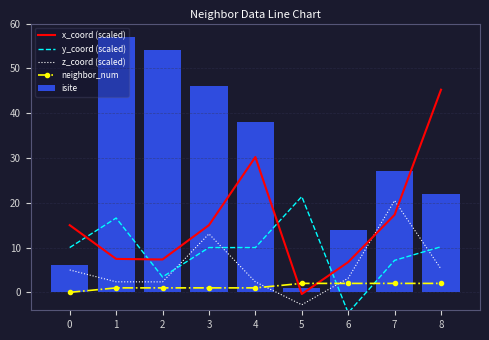

At which label does y_coord (scaled) reach its peak?

5